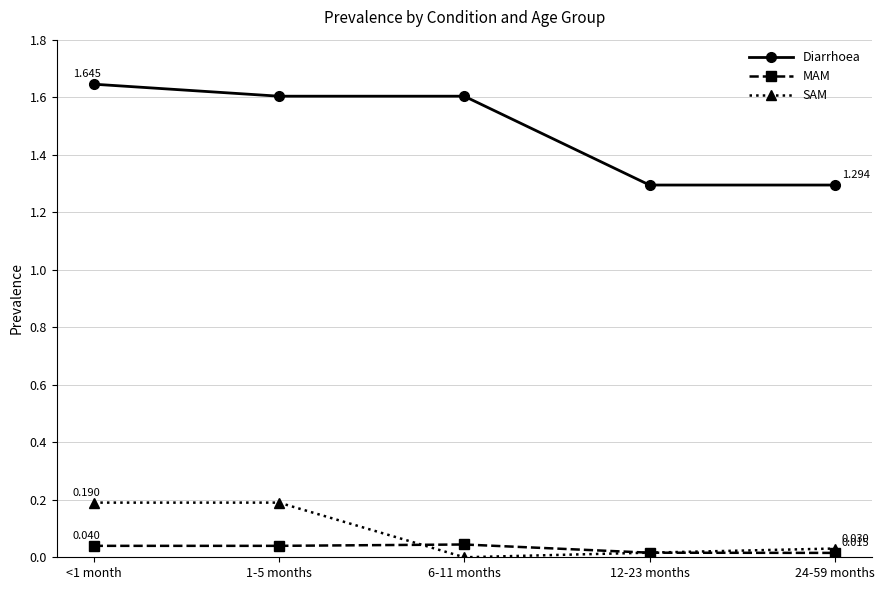

Does the chart have visible grid lines?

Yes